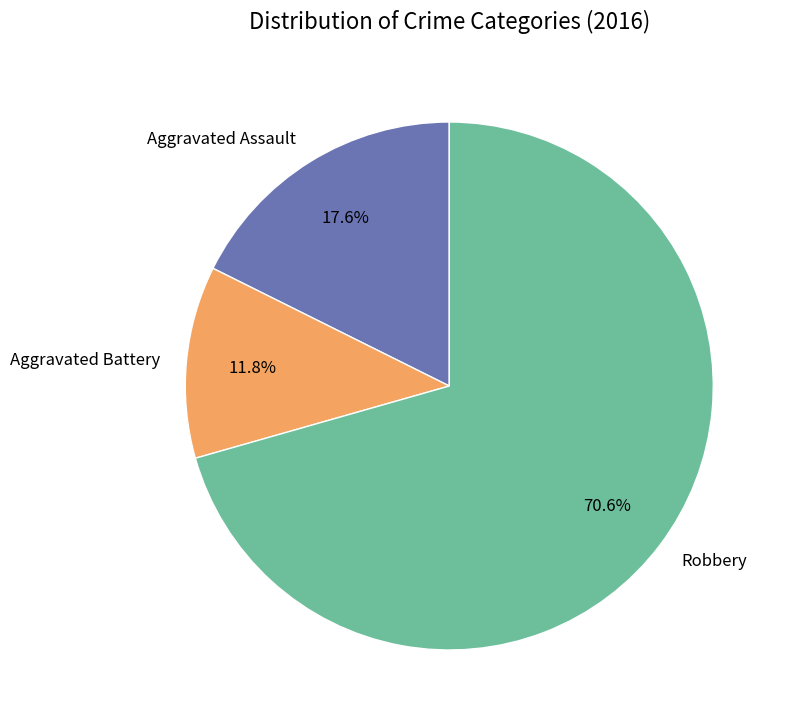

What percentage do Aggravated Assault and Aggravated Battery together represent?

29.4%